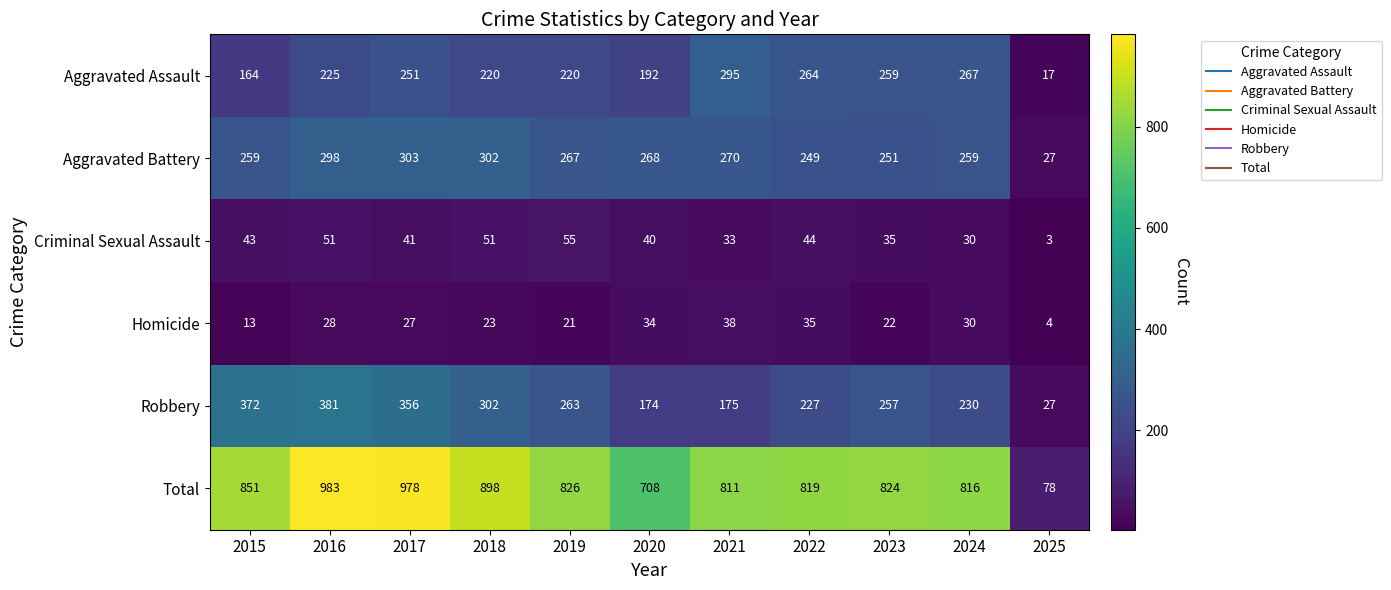

At which label does Total reach its peak?

2016